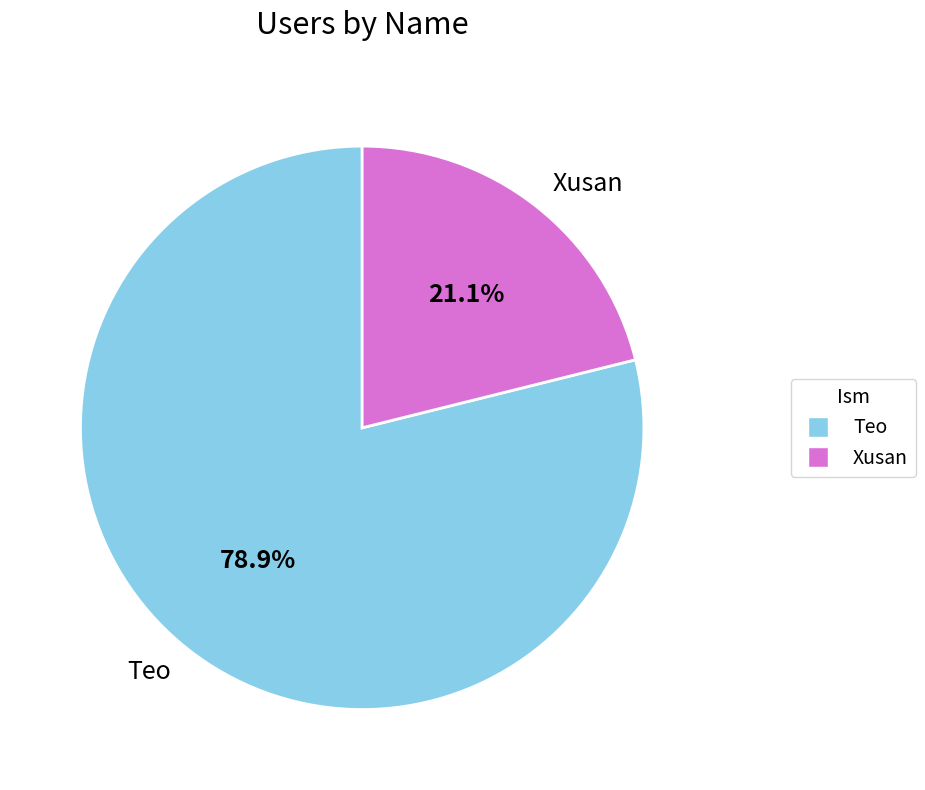

True or false: Xusan accounts for 21% of the total.

True